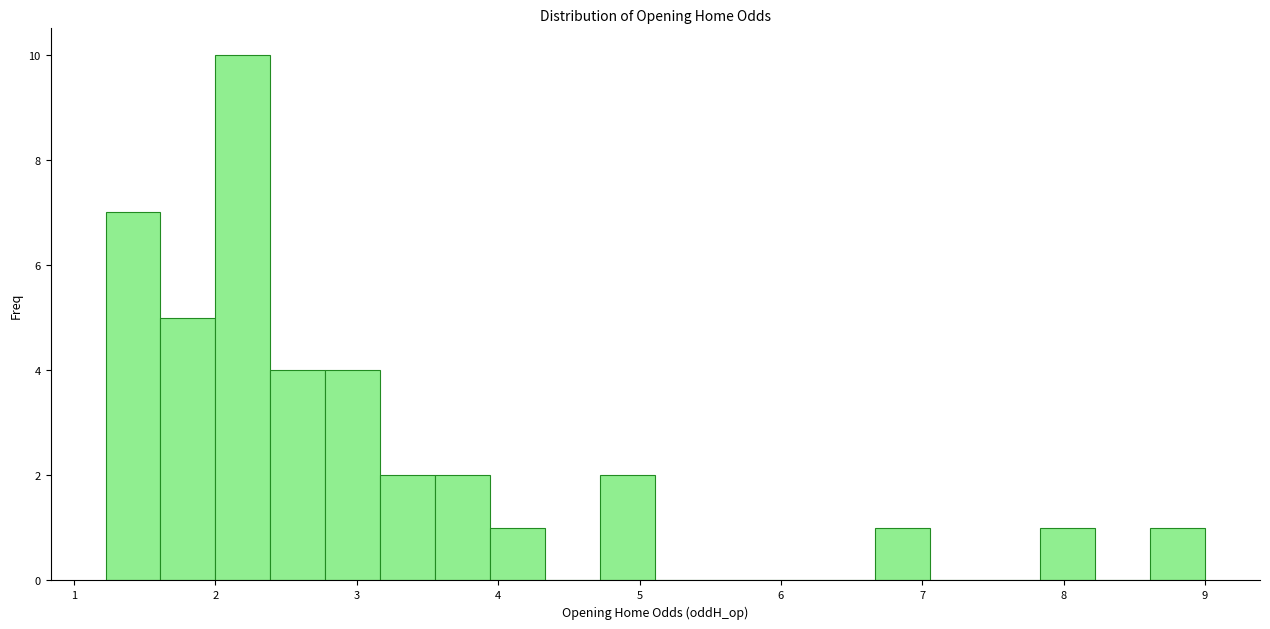

Around what value on the x-axis is the tallest bar? Give the approximate position of its centre, as read against the axis.

2.2